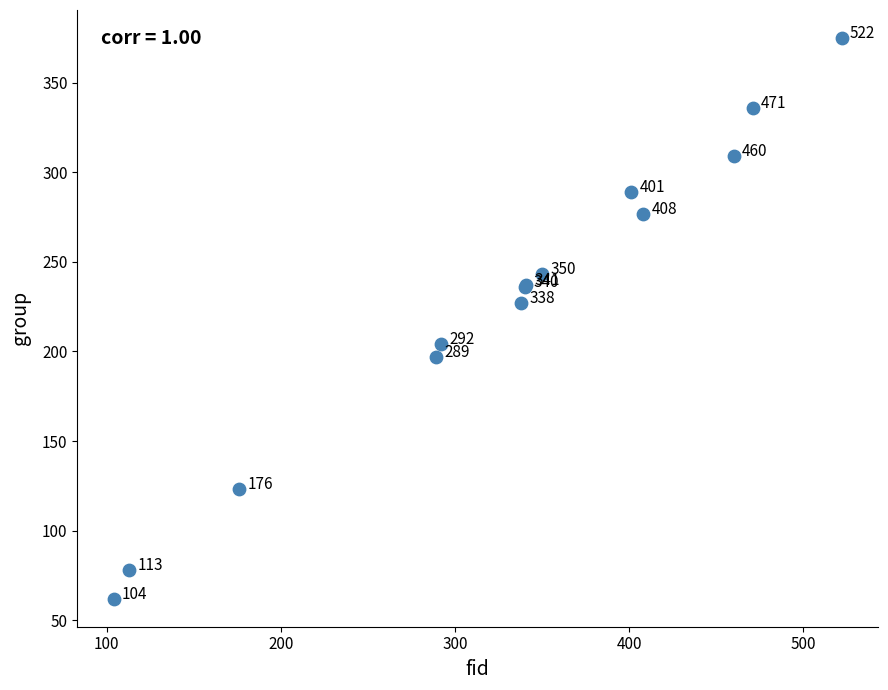

What Y value in the scatter plot is closest to 218?

227